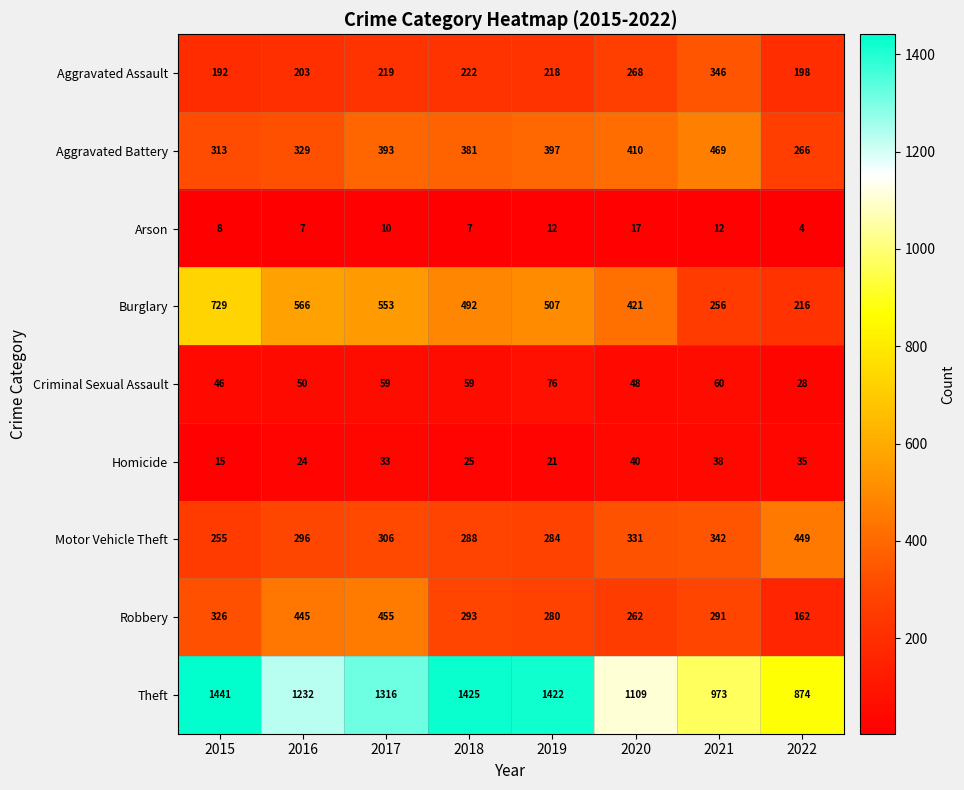

What is the maximum value shown in the chart?

1441